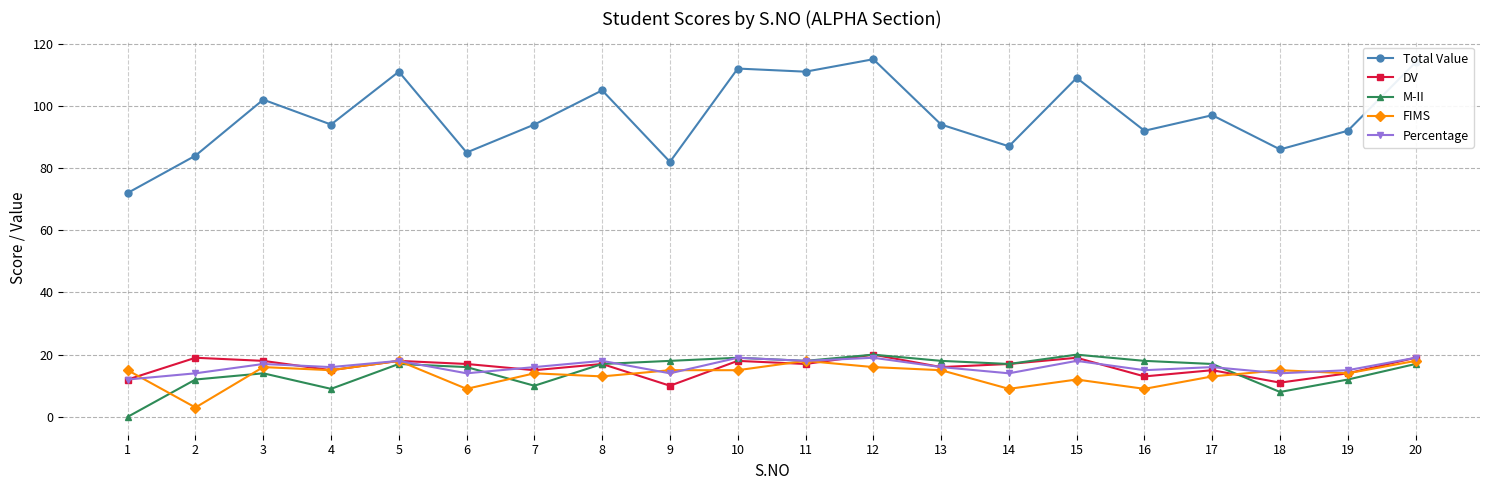

At how many categories does at least one series exceed 6?

20